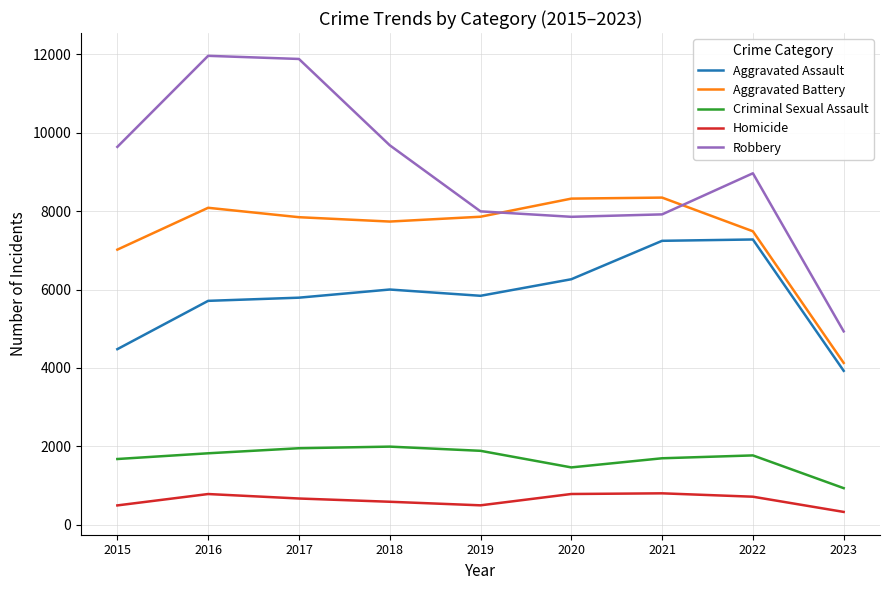

What is the highest value of the Aggravated Assault series?

7277